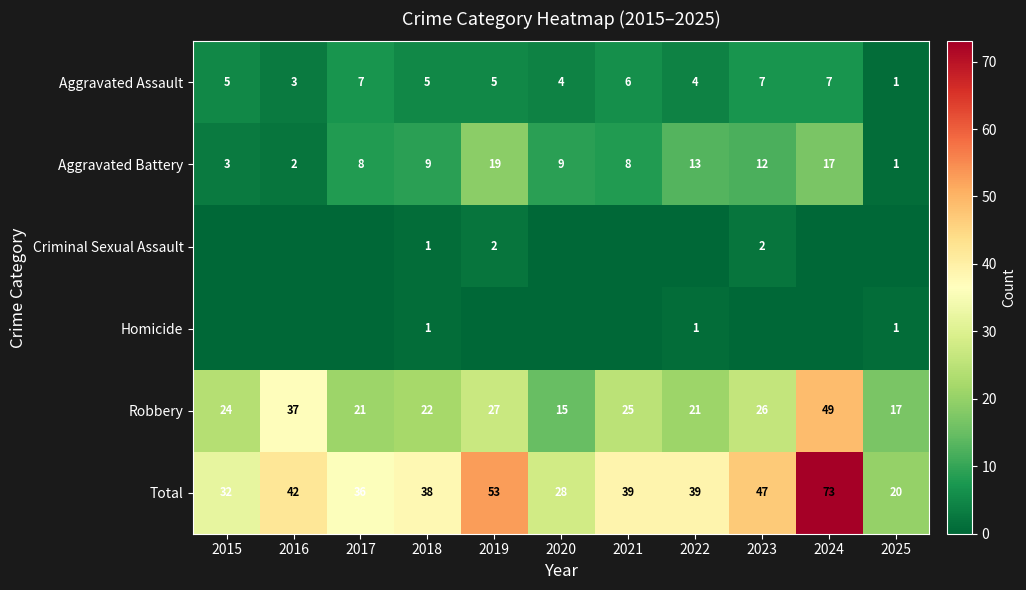

Is the value of Criminal Sexual Assault at 2023 greater than the value of Aggravated Battery at 2023?

No